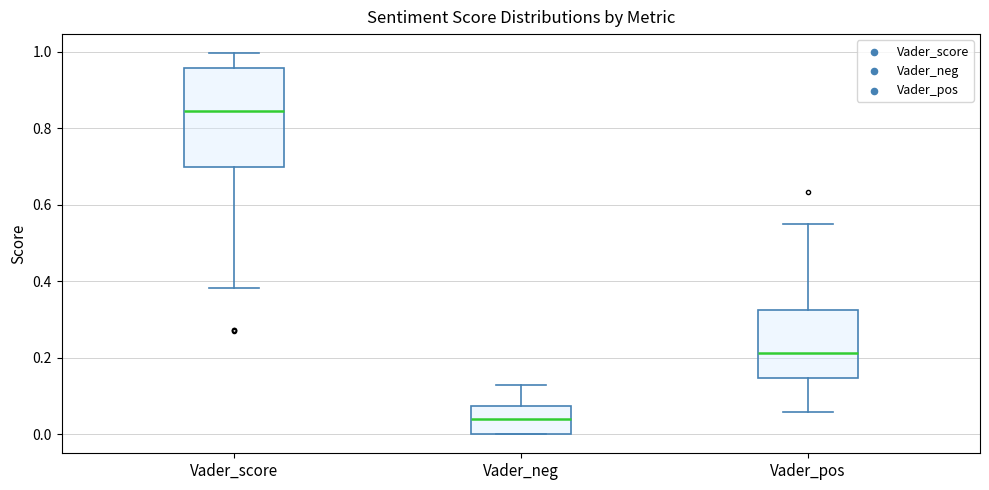

Which box has the highest median line?

Vader_score